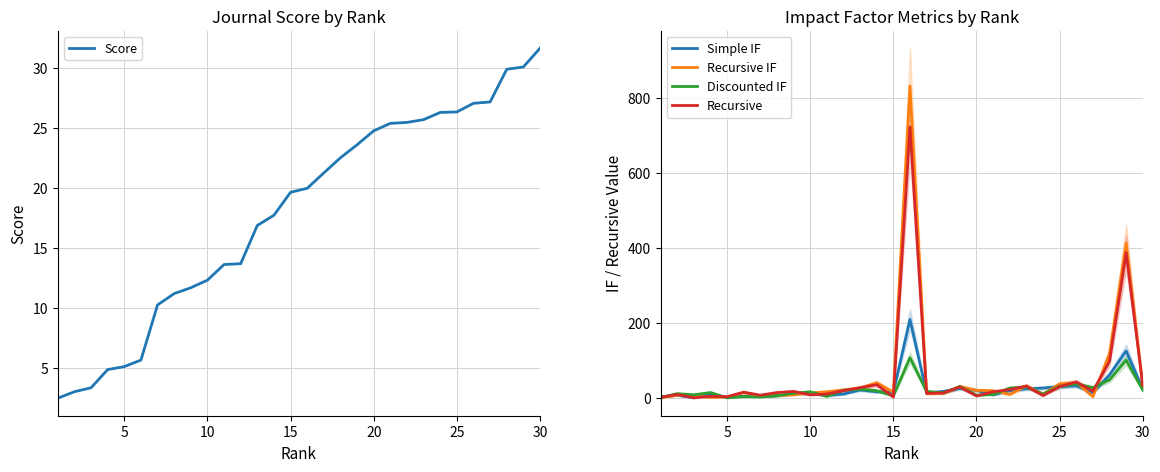

Does the chart display data point markers on the line(s)?

No